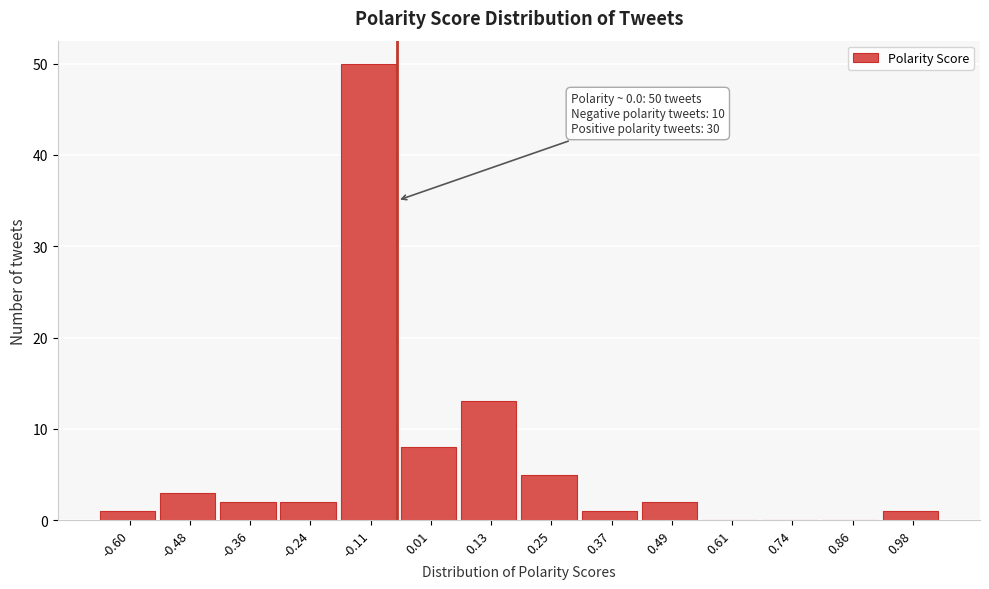

Reading left to right, transcribe all the data shown in this chart.

-0.60=1	-0.48=3	-0.36=2	-0.24=2	-0.11=50	0.01=8	0.13=13	0.25=5	0.37=1	0.49=2	0.61=0	0.74=0	0.86=0	0.98=1